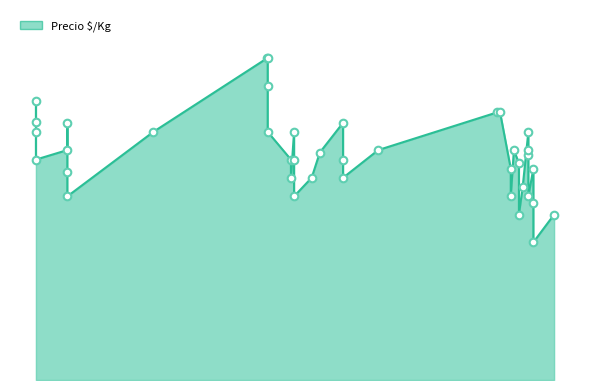

Approximately how many times larger is the value at 2021-03-04 compared to 2021-04-23?

1.4